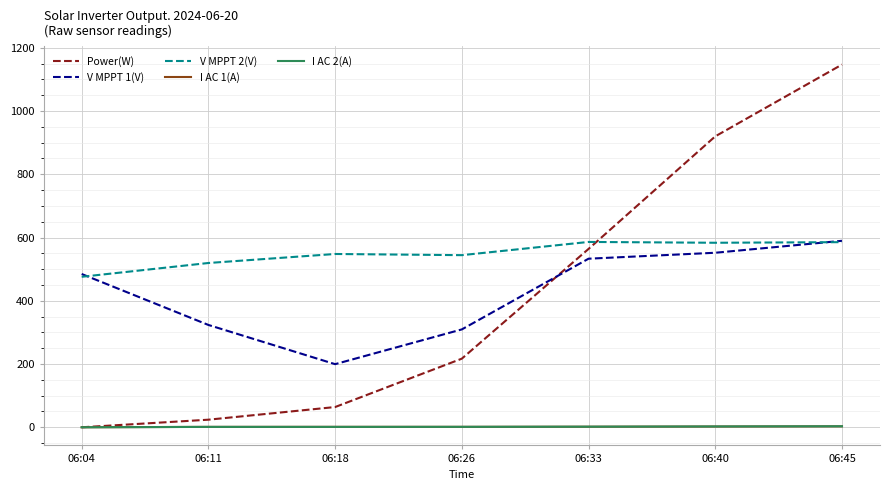

What is the lowest value of the V MPPT 2(V) series?

475.9